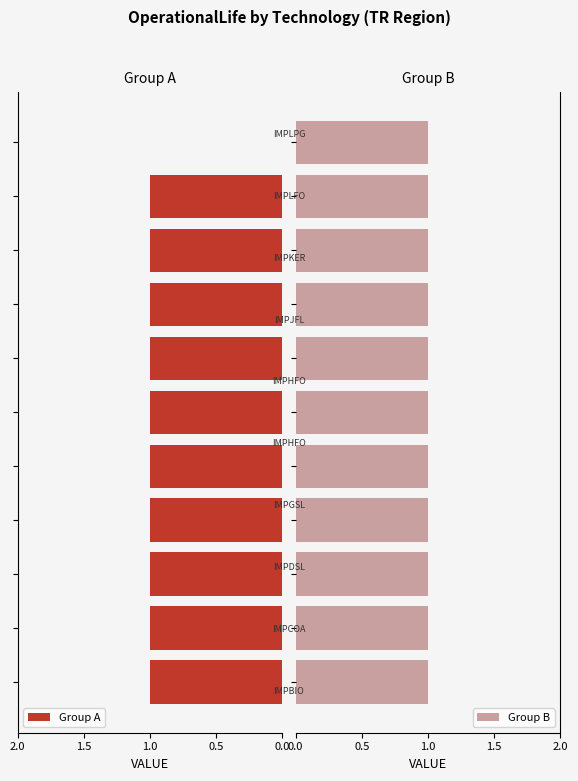

Is it true that Group A equals 1.5 at 1.0?

False